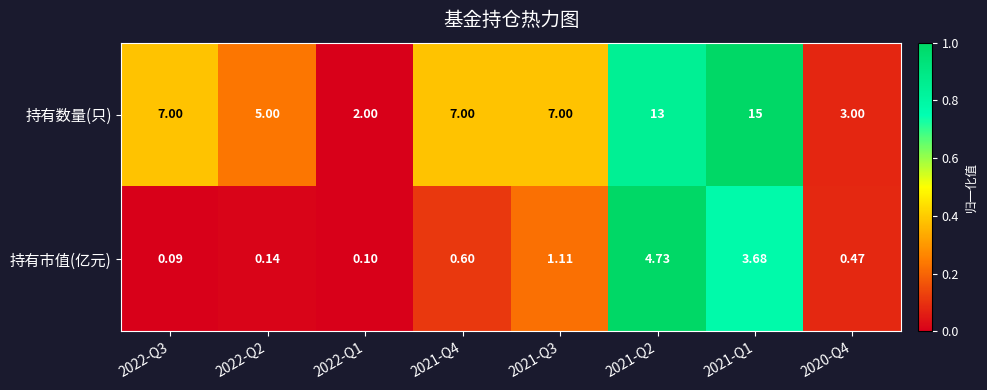

Rank the series at 2021-Q3 from highest to lowest value.

持有数量(只), 持有市值(亿元)